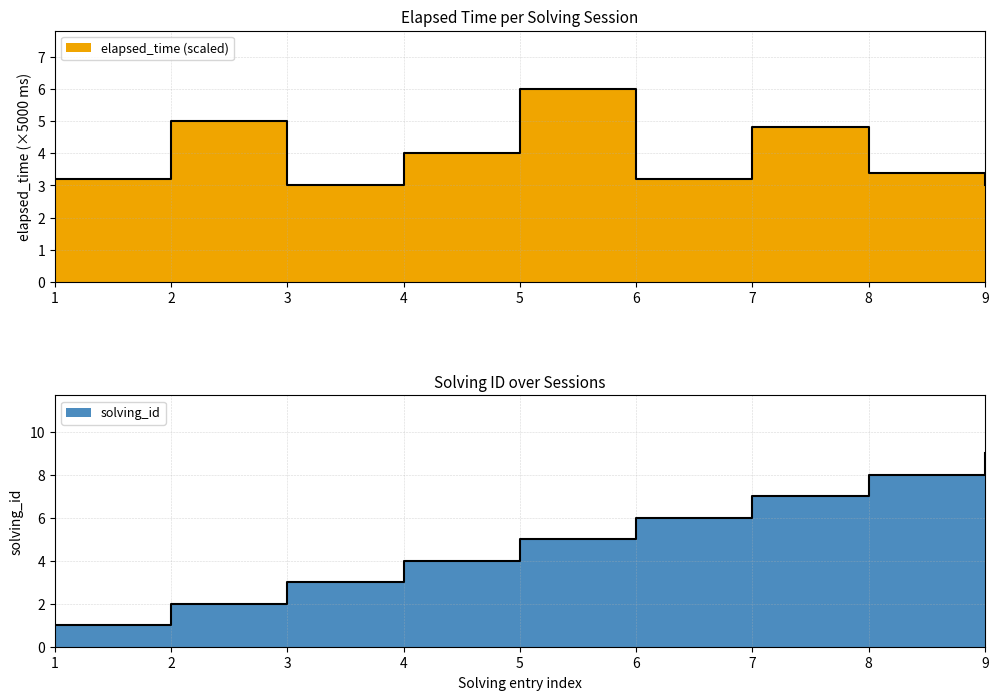

Which series has the largest range (max minus min)?

solving_id